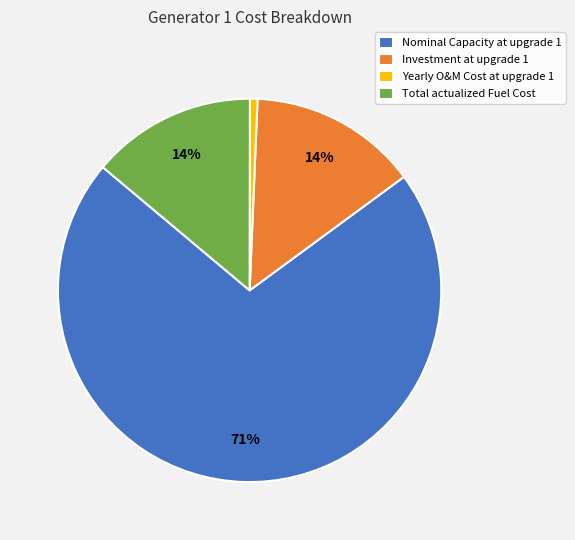

Which category accounts for the majority?

Nominal Capacity at upgrade 1